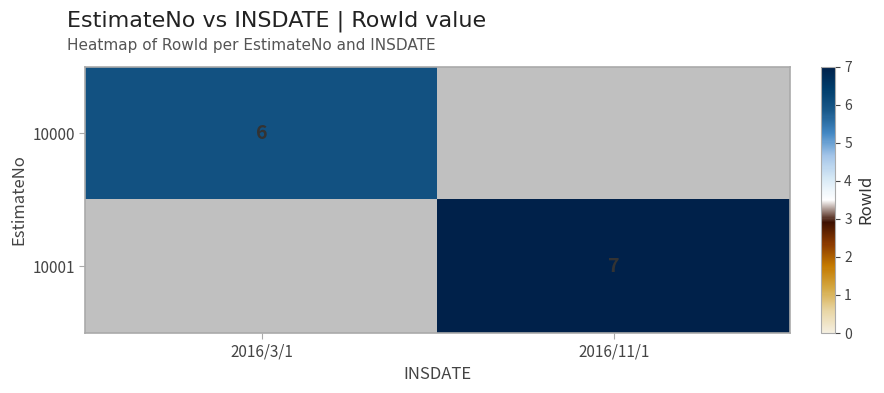

Is the value of 10000 at 2016/3/1 greater than the value of 10001 at 2016/11/1?

No